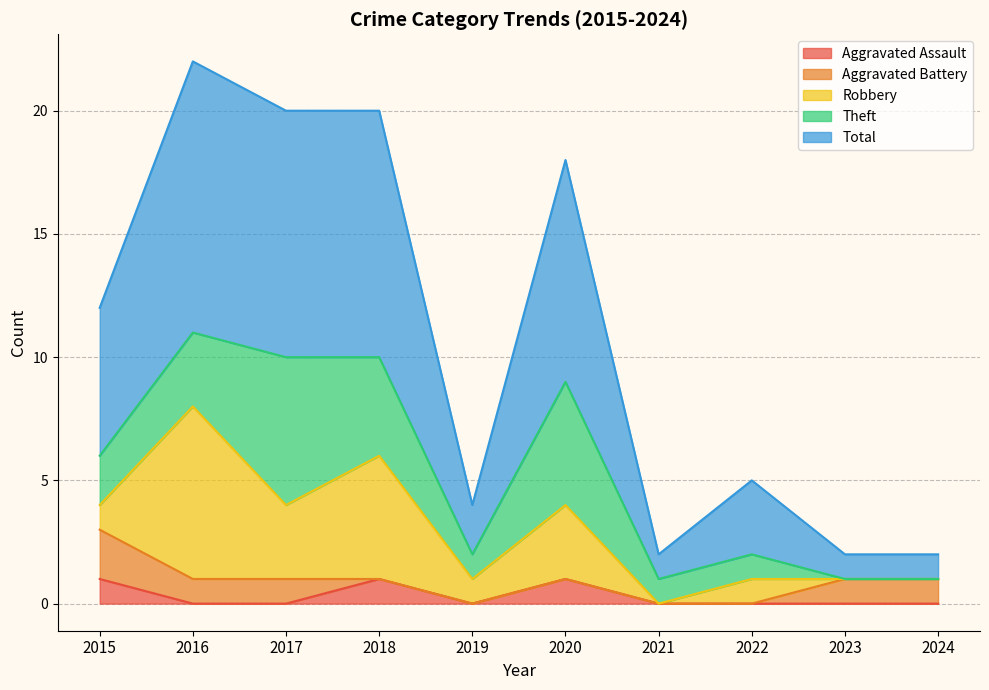

The Robbery series shows 0 at 2024. True or false?

True